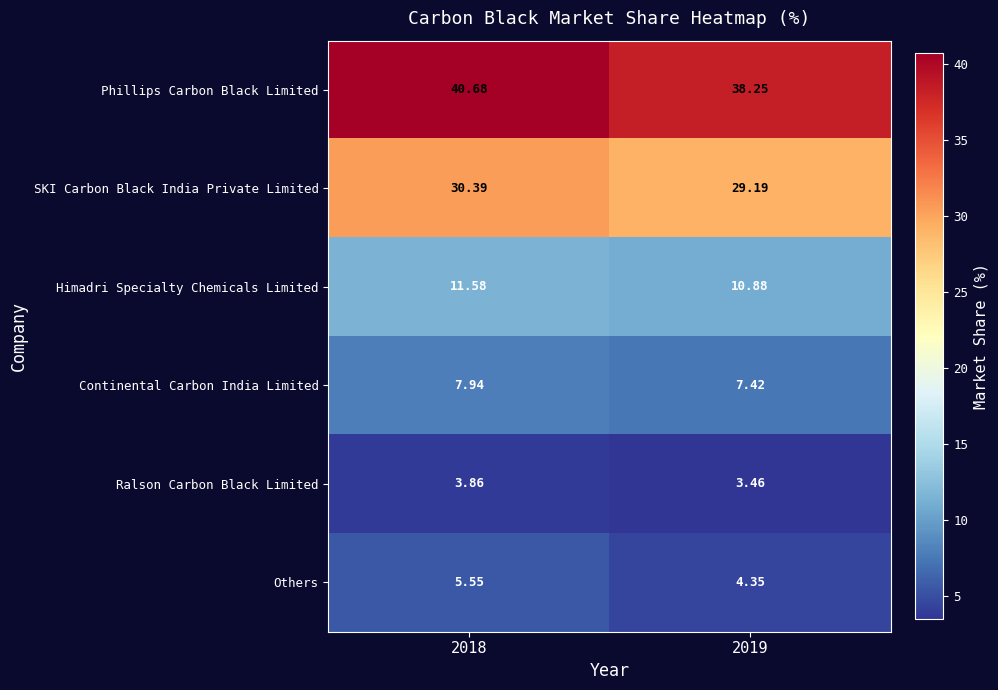

Is the value of Himadri Specialty Chemicals Limited at 2018 greater than the value of Ralson Carbon Black Limited at 2018?

Yes